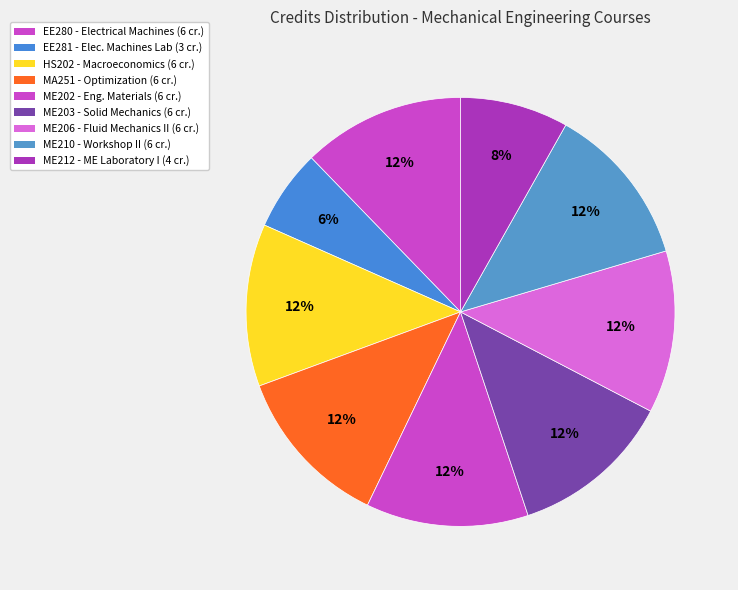

Approximately how many times larger is the value at EE280 compared to ME212?

1.5